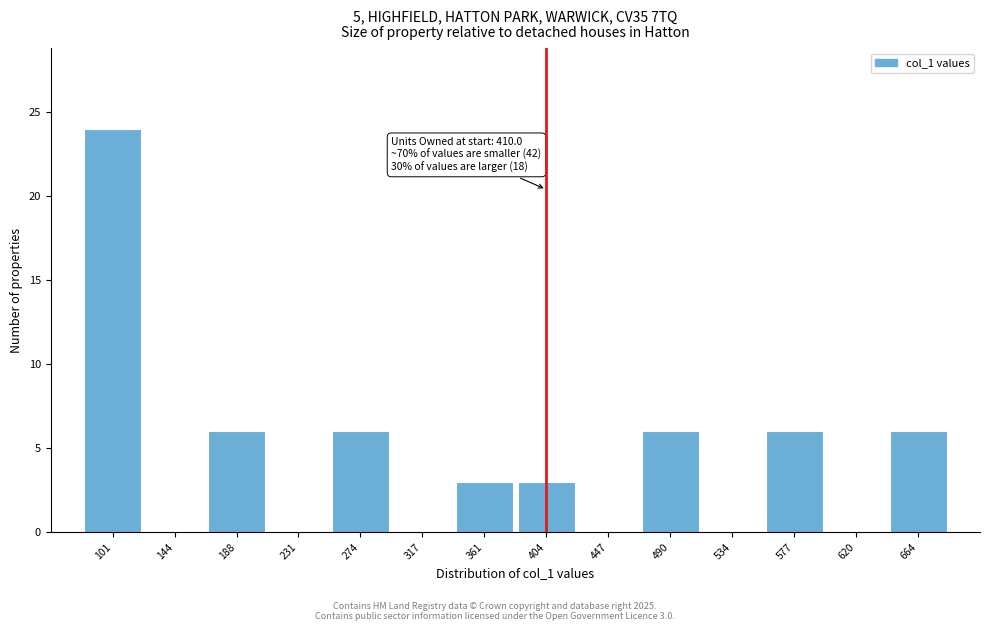

Reading left to right, transcribe all the data shown in this chart.

101=24	144=0	188=6	231=0	274=6	317=0	361=3	404=3	447=0	490=6	534=0	577=6	620=0	664=6